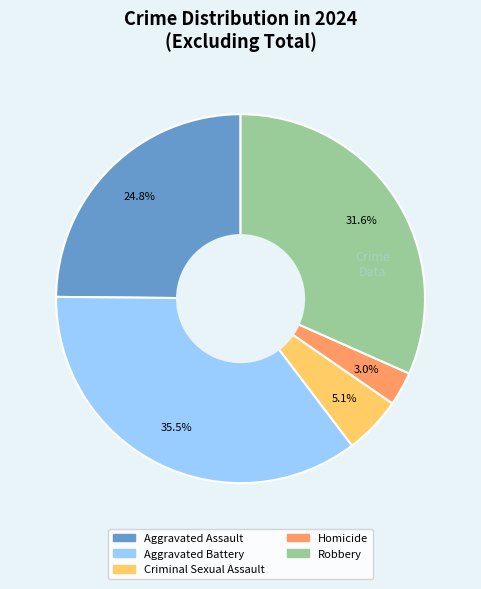

Which slice is the largest?

Aggravated Battery